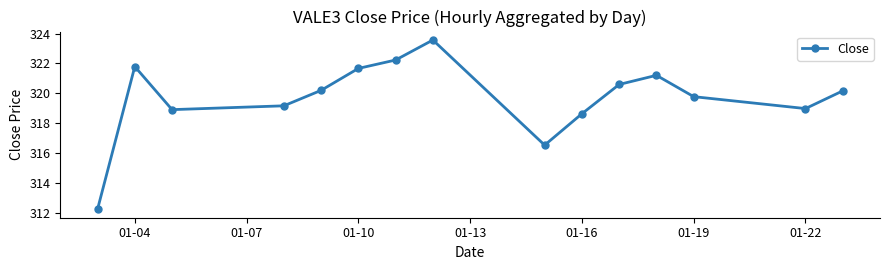

What is the difference between the maximum and minimum values?

11.3